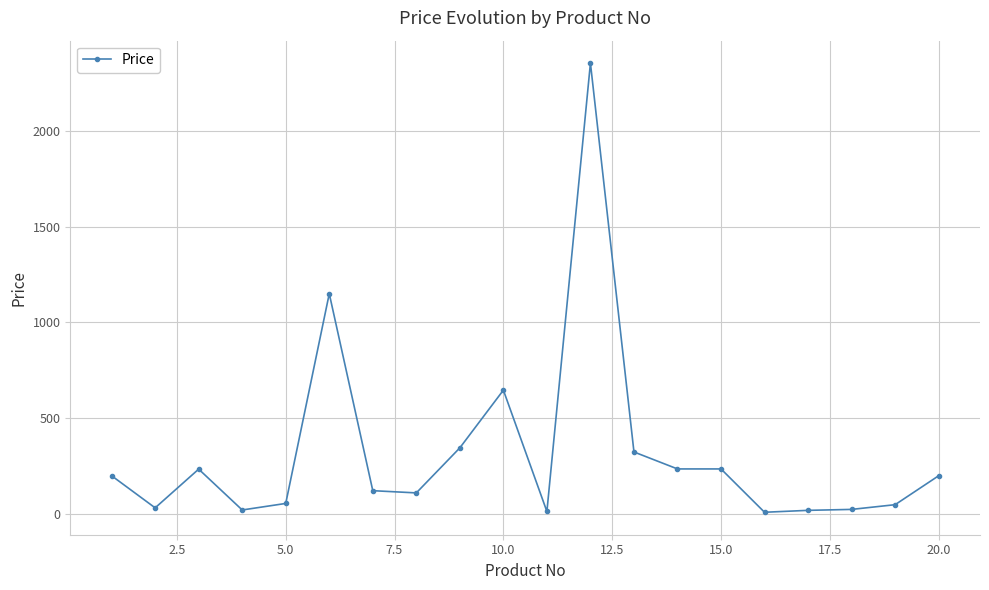

What is the greatest value displayed?

2352.6